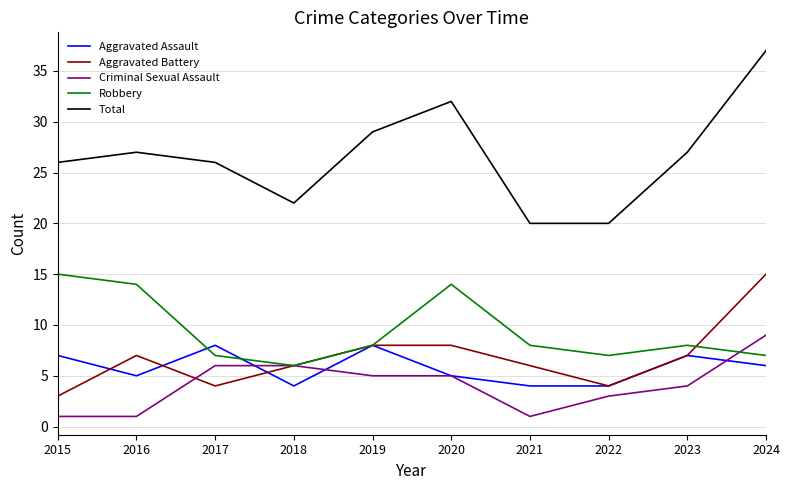

What is the difference between the highest and lowest values at 2023?

23